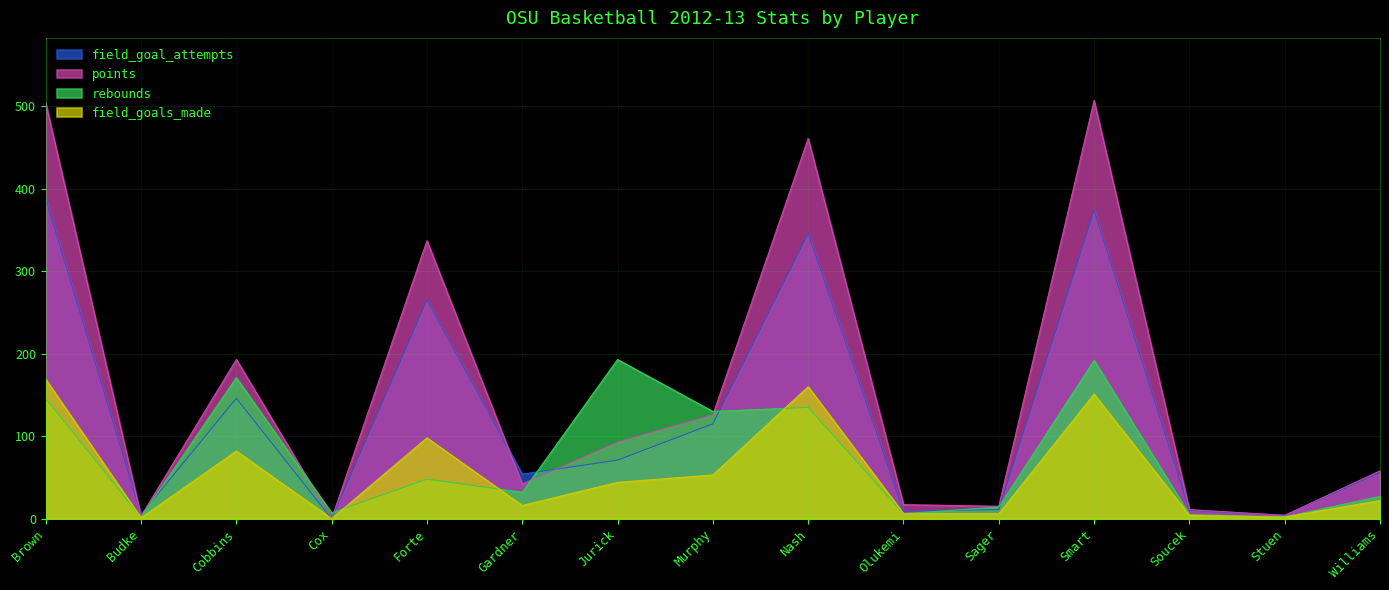

In rebounds, how many points are lower than both neighbors (excluding endpoints)?

6